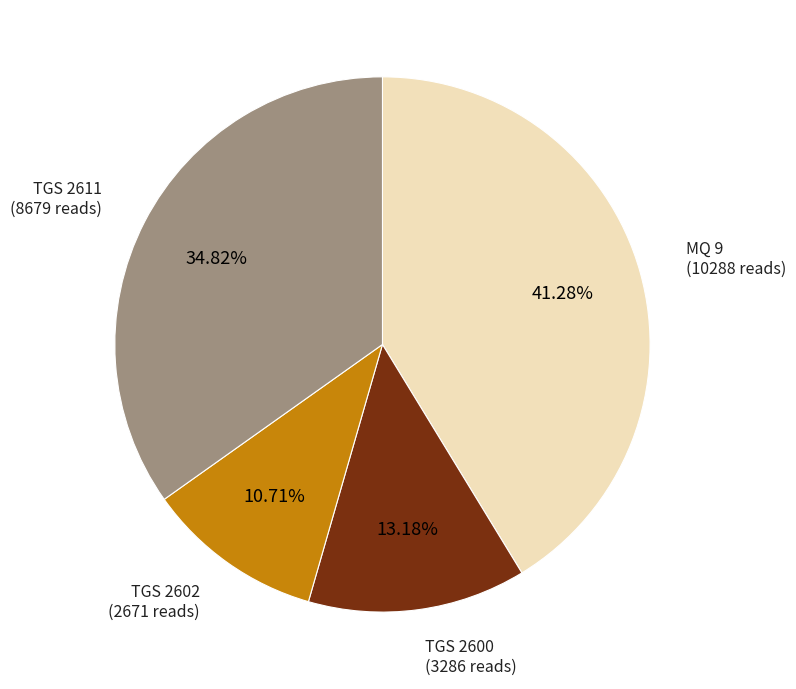

Between MQ 9 and TGS 2611, which is larger?

MQ 9